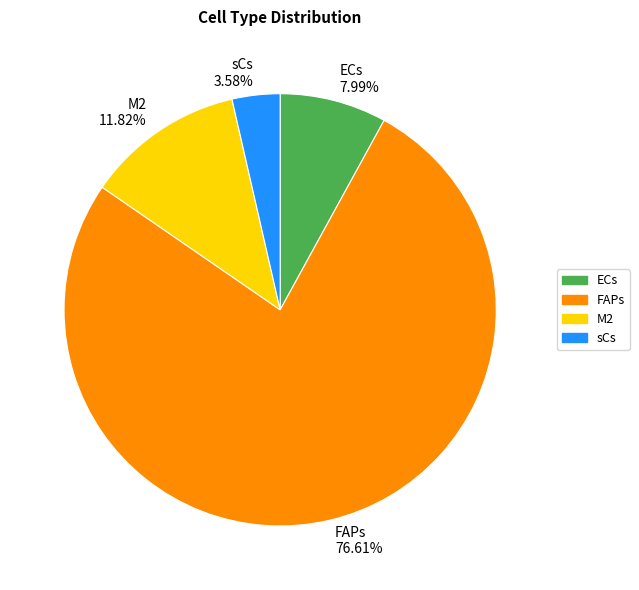

Is there any slice that represents more than half of the pie?

Yes